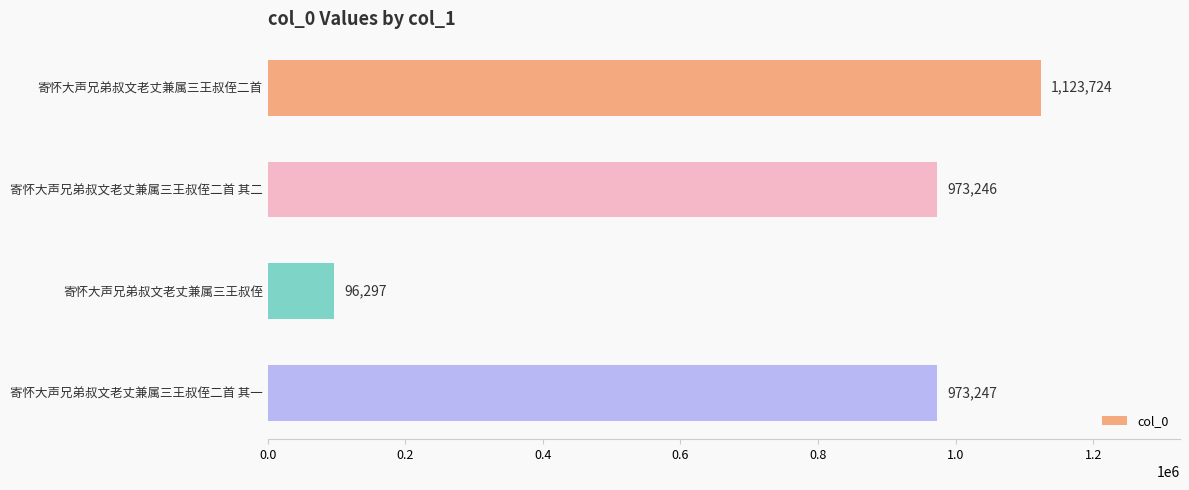

What is the value of the 1st bar from the top?

1123724